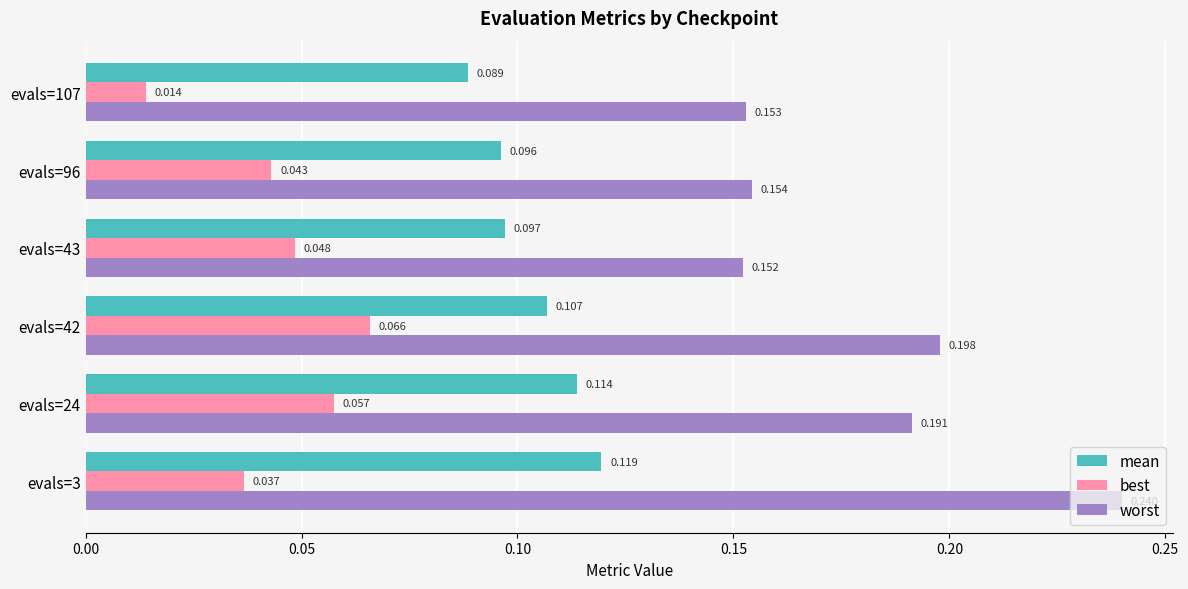

Rank the series at evals=96 from highest to lowest value.

worst, mean, best